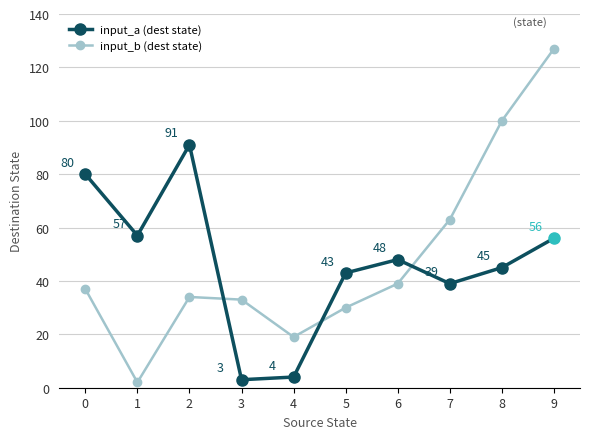

True or false: input_a (dest state) has more than 1 points higher than both neighbors.

True